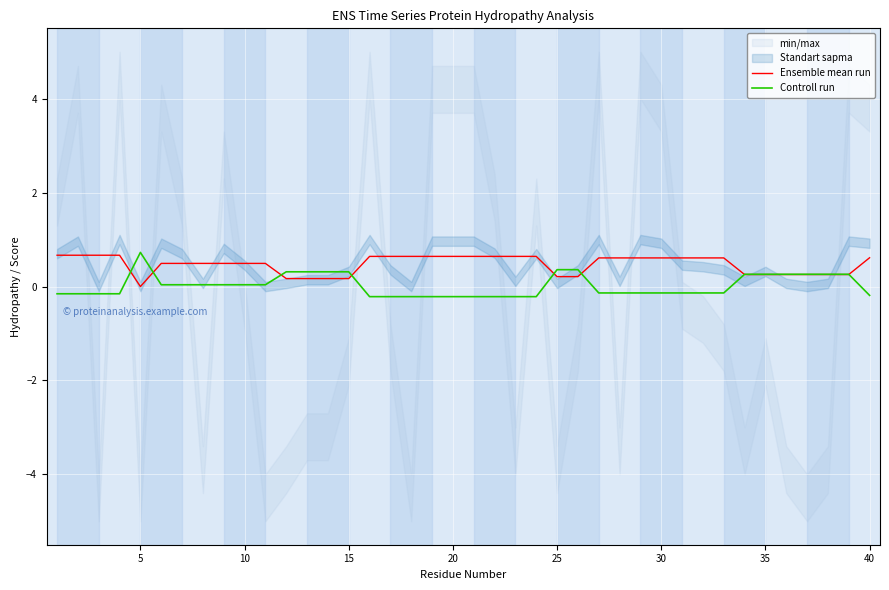

What is the spread (max minus min) of values at 20?

0.7